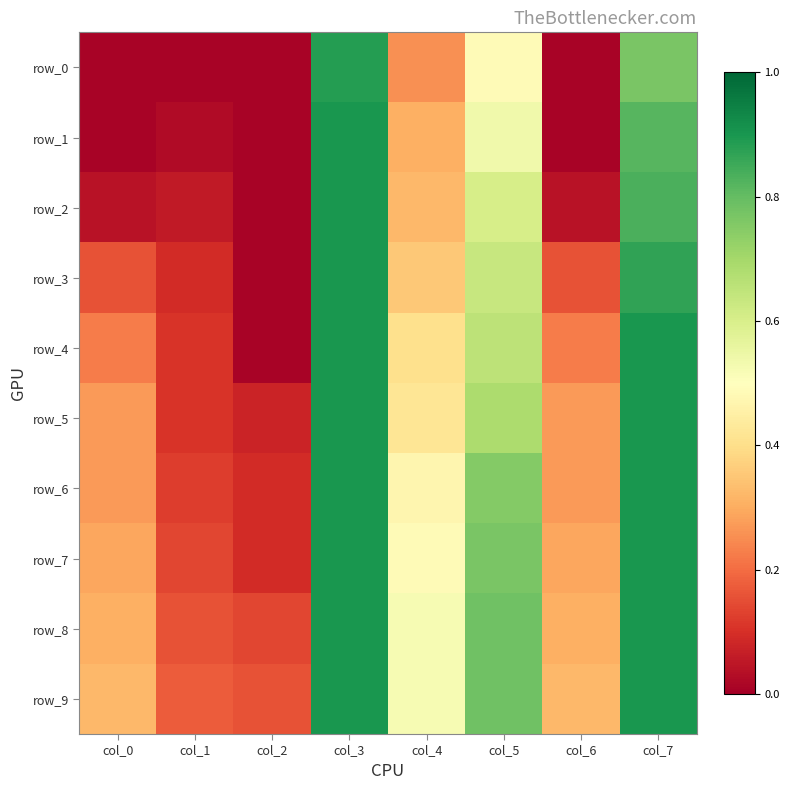

Which category has the highest value across all series?

col_3